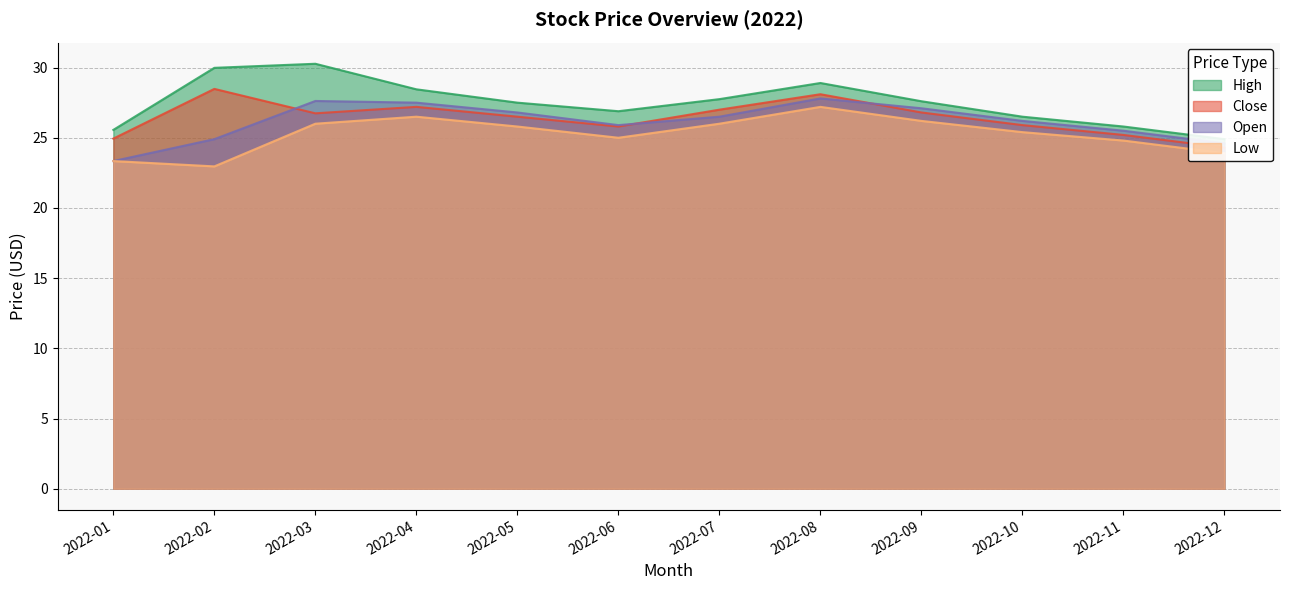

True or false: Open and Close cross at least once.

True